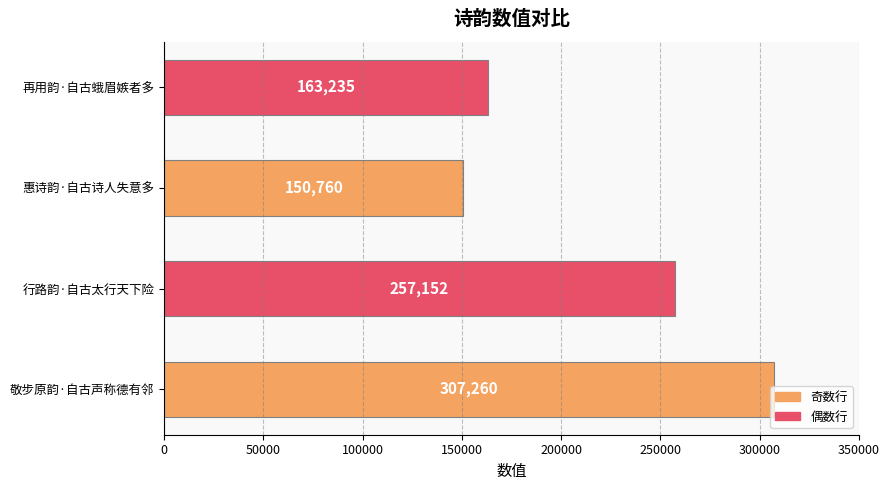

How many bars are there in total?

4